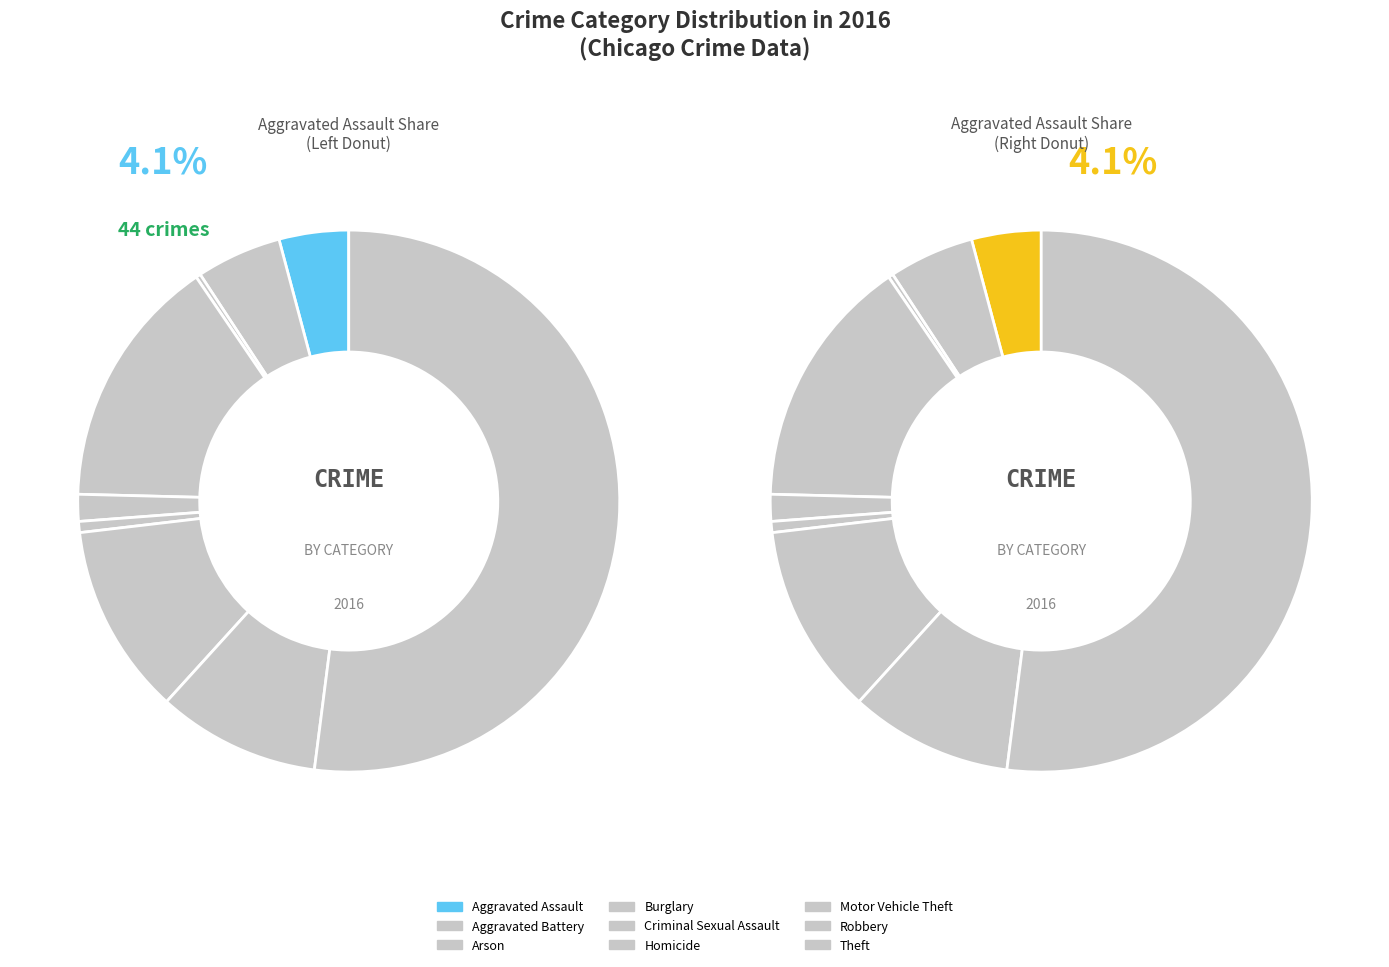

Approximately how many times larger is the value at 6 compared to 7?

1.2